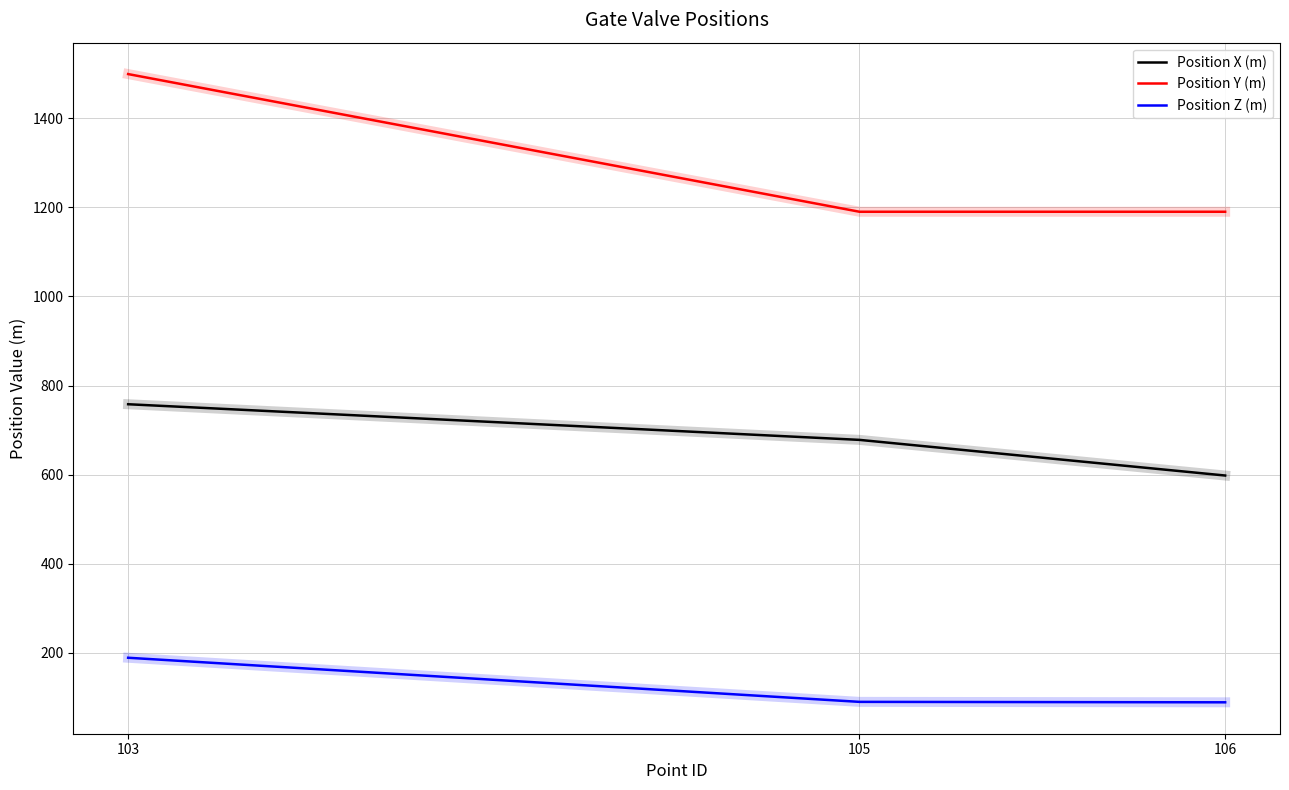

Does the chart have visible grid lines?

Yes